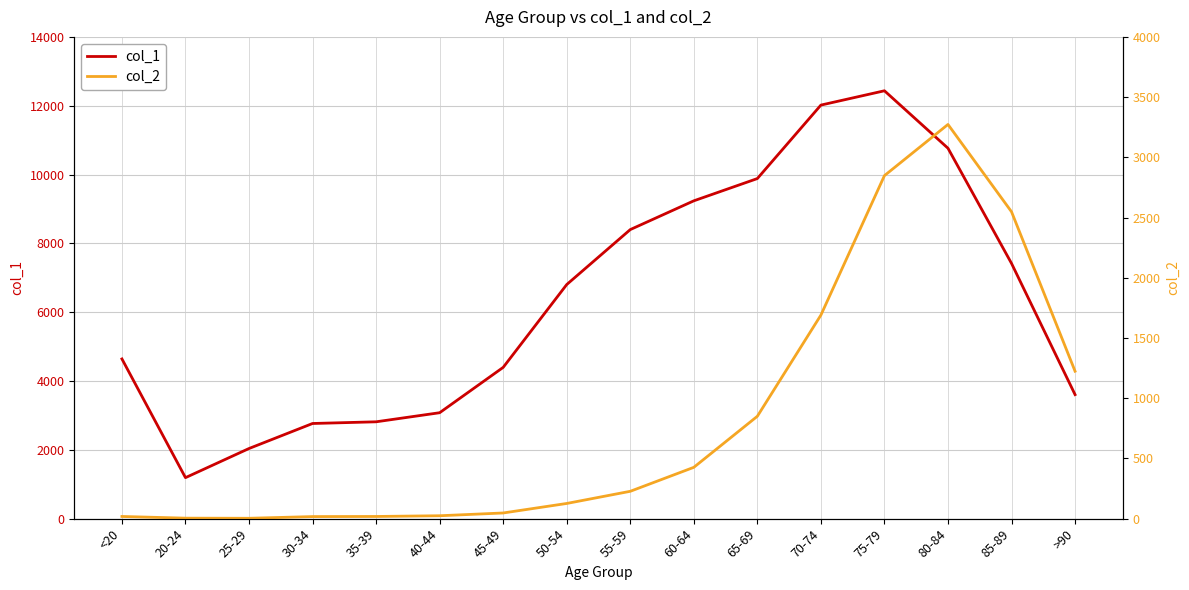

What is the value of the col_2 point at the 3rd from the left?

3